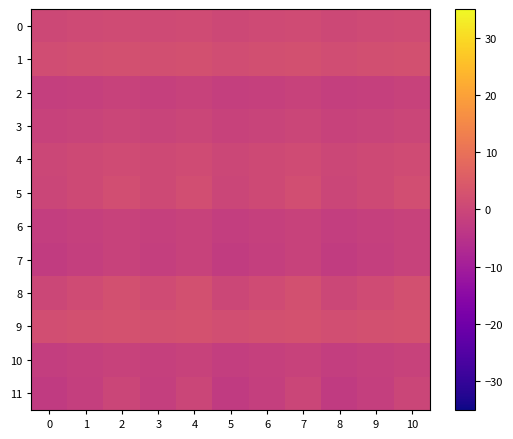

Reading left to right, extract all data points from this chart.

0: 0=0.4	1=0.8	2=1.3	3=0.8	4=1.3	5=0.4	6=0.8	7=1.3	8=0.4	9=0.8	10=1.3
1: 0=1.5	1=1.9	2=2.4	3=1.9	4=2.4	5=1.5	6=1.9	7=2.4	8=1.5	9=1.9	10=2.4
2: 0=-1.8	1=-1.4	2=-1.0	3=-1.4	4=-1.0	5=-1.8	6=-1.4	7=-1.0	8=-1.8	9=-1.4	10=-1.0
3: 0=-0.9	1=-0.6	2=-0.2	3=-0.6	4=-0.2	5=-0.9	6=-0.6	7=-0.2	8=-0.9	9=-0.6	10=-0.2
4: 0=0.2	1=0.7	2=1.3	3=0.7	4=1.3	5=0.2	6=0.7	7=1.3	8=0.2	9=0.7	10=1.3
5: 0=-0.2	1=0.7	2=1.7	3=0.7	4=1.7	5=-0.2	6=0.7	7=1.7	8=-0.2	9=0.7	10=1.7
6: 0=-2.0	1=-1.5	2=-1.1	3=-1.5	4=-1.1	5=-2.0	6=-1.5	7=-1.1	8=-2.0	9=-1.5	10=-1.1
7: 0=-2.6	1=-1.9	2=-1.1	3=-1.9	4=-1.1	5=-2.6	6=-1.9	7=-1.1	8=-2.6	9=-1.9	10=-1.1
8: 0=0.2	1=1.2	2=2.2	3=1.2	4=2.2	5=0.2	6=1.2	7=2.2	8=0.2	9=1.2	10=2.2
9: 0=1.7	1=2.2	2=2.7	3=2.2	4=2.7	5=1.7	6=2.2	7=2.7	8=1.7	9=2.2	10=2.7
10: 0=-2.0	1=-1.6	2=-1.1	3=-1.6	4=-1.1	5=-2.0	6=-1.6	7=-1.1	8=-2.0	9=-1.6	10=-1.1
11: 0=-3.0	1=-1.9	2=-0.3	3=-1.9	4=-0.3	5=-3.0	6=-1.9	7=-0.3	8=-3.0	9=-1.9	10=-0.3